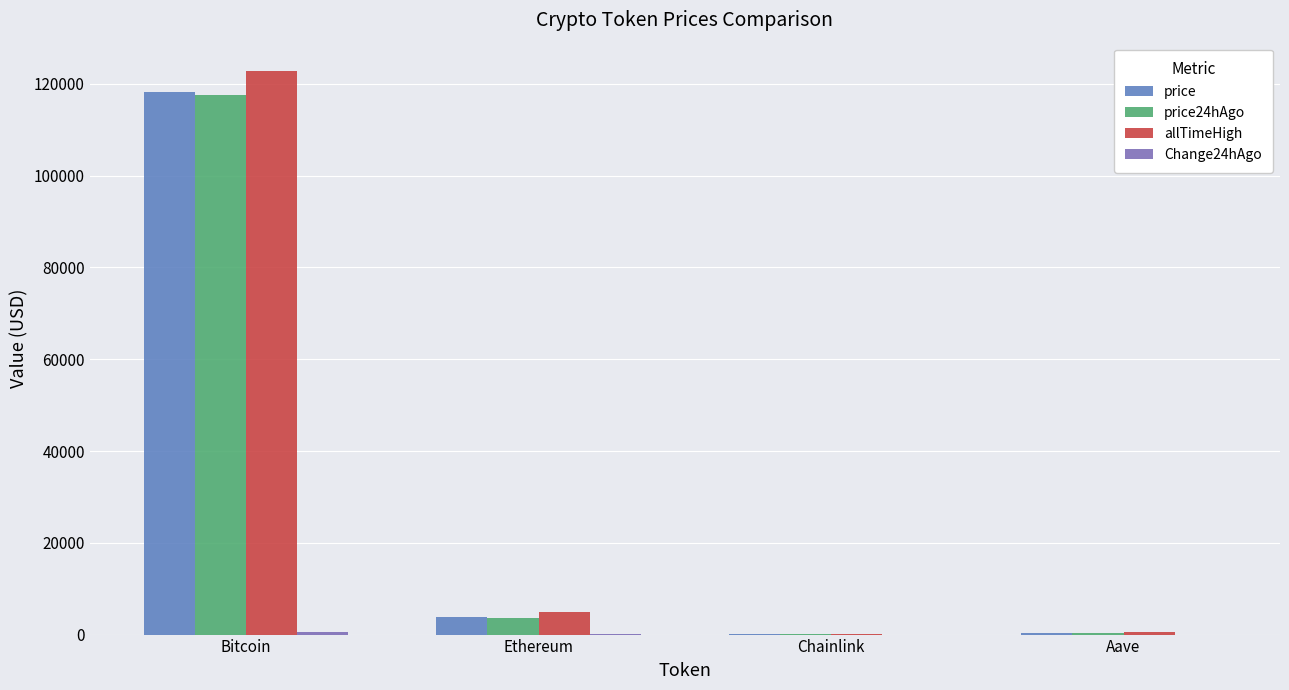

How many categories are shown in the chart?

4